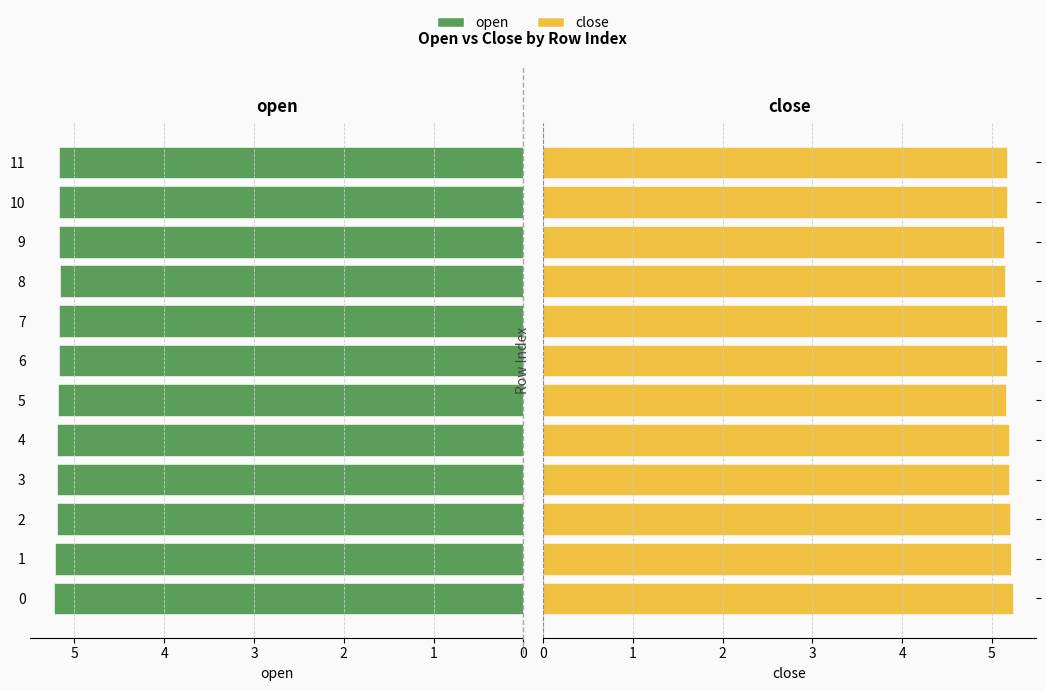

What is the difference between the maximum and second lowest values in the open series?

0.1